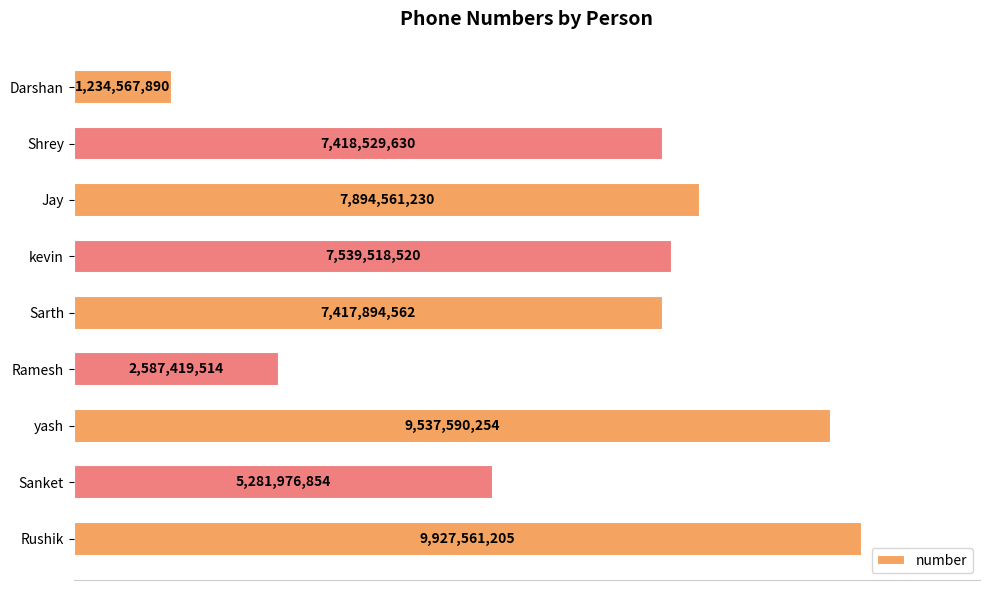

Does the chart contain any negative values?

No